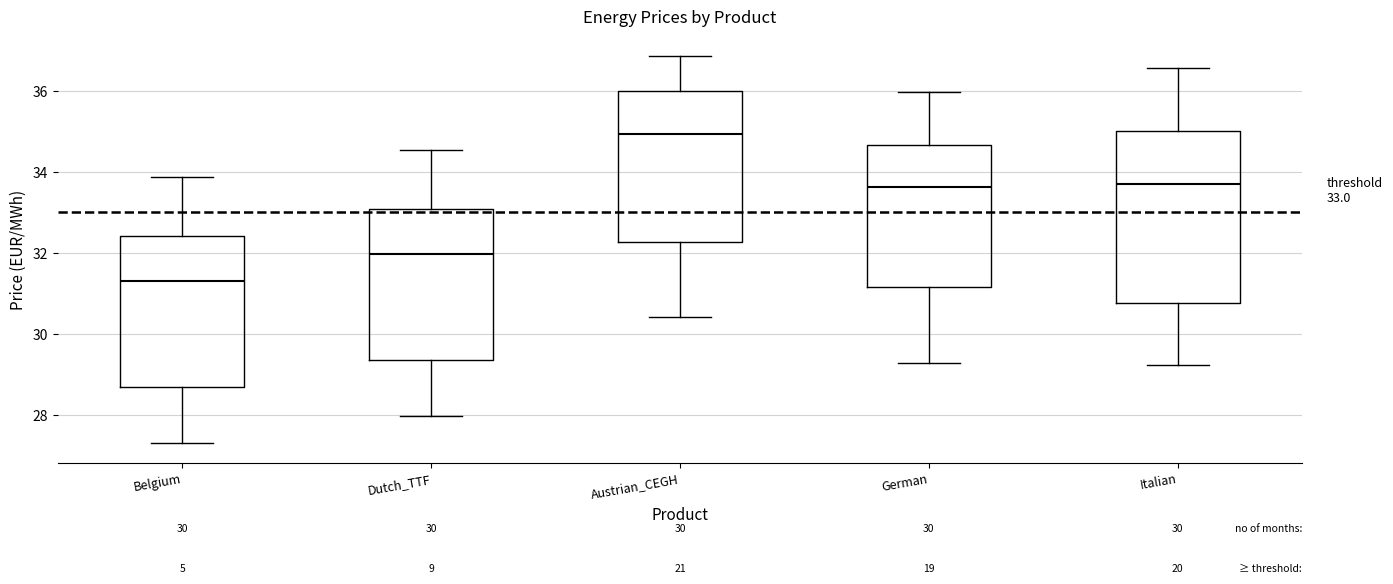

Comparing the boxes themselves (not the whiskers), which one is the tallest?

Italian